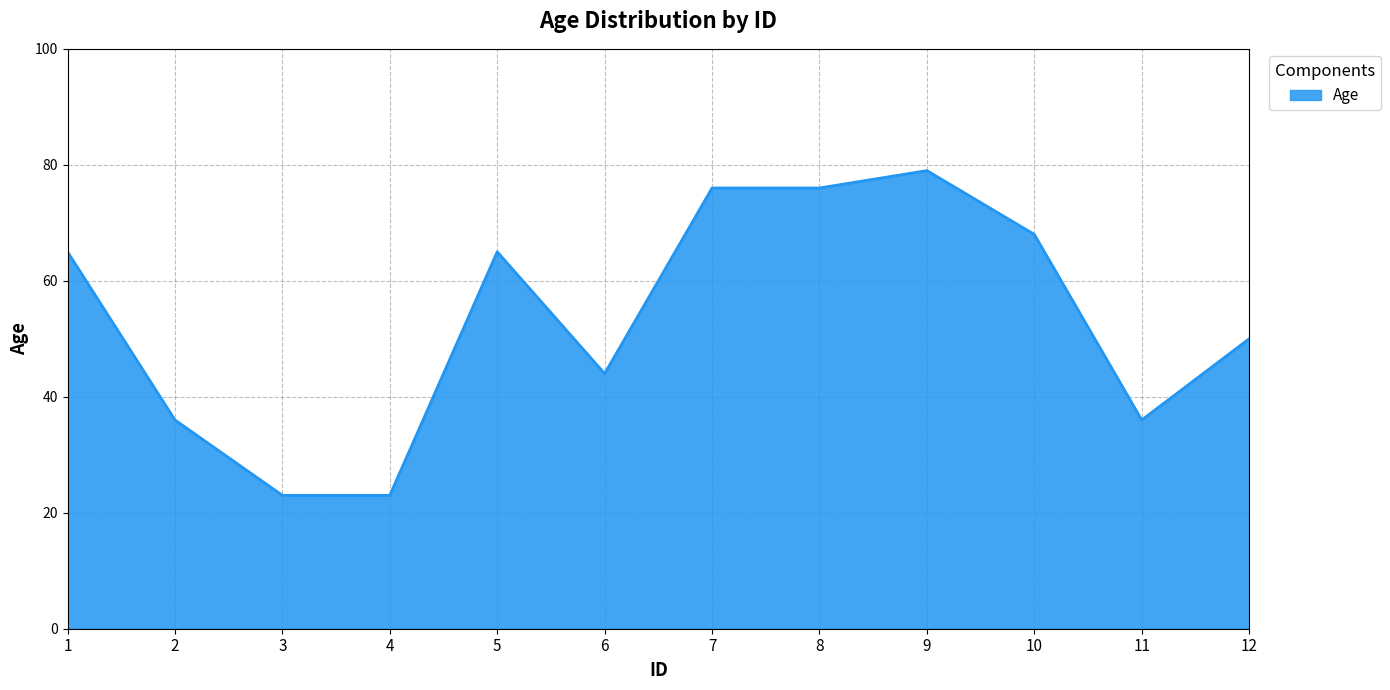

Which category has the highest value across all series?

9